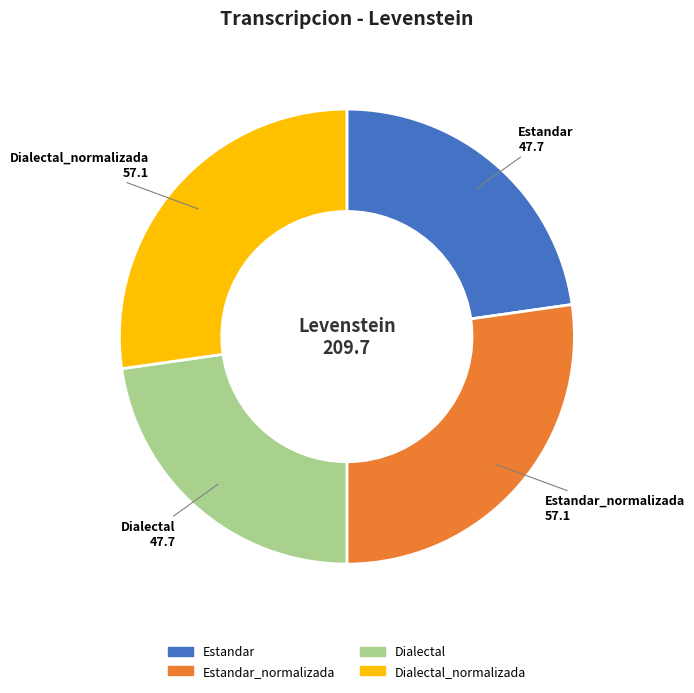

What is the ratio of the value at Estandar_normalizada to the value at Dialectal_normalizada?

1.0